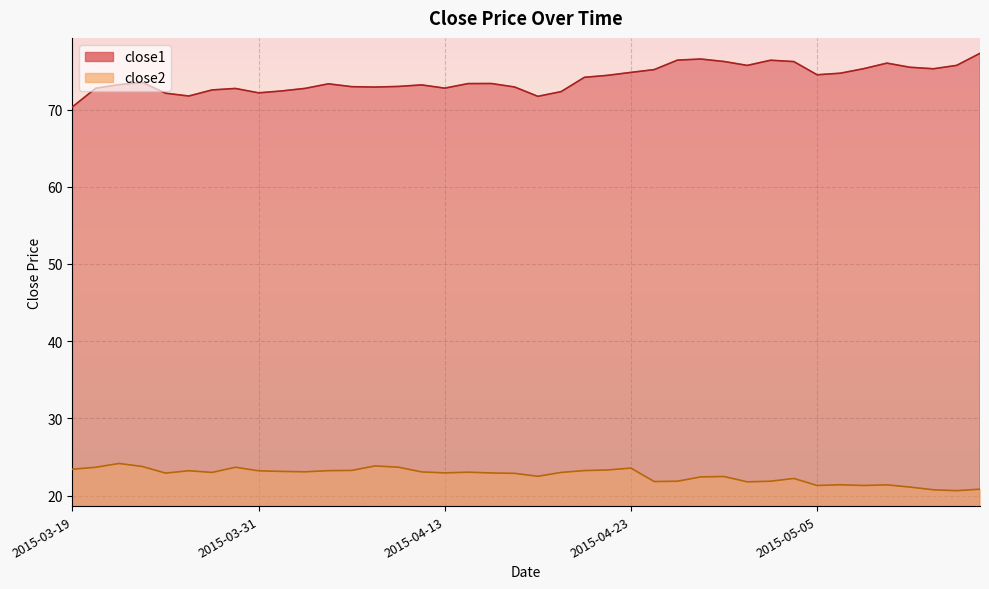

Reading left to right, what are all the values shown in this chart?

close1: 2015-03-19=70.3	2015-03-20=72.8	2015-03-23=73.2	2015-03-24=73.5	2015-03-25=72.1	2015-03-26=71.7	2015-03-27=72.5	2015-03-30=72.7	2015-03-31=72.2	2015-04-01=72.4	2015-04-02=72.7	2015-04-06=73.3	2015-04-07=73.0	2015-04-08=72.9	2015-04-09=73.0	2015-04-10=73.2	2015-04-13=72.8	2015-04-14=73.4	2015-04-15=73.4	2015-04-16=72.9	2015-04-17=71.7	2015-04-20=72.3	2015-04-21=74.2	2015-04-22=74.4	2015-04-23=74.8	2015-04-24=75.2	2015-04-27=76.4	2015-04-28=76.5	2015-04-29=76.2	2015-04-30=75.7	2015-05-01=76.4	2015-05-04=76.2	2015-05-05=74.5	2015-05-06=74.7	2015-05-07=75.3	2015-05-08=76.0	2015-05-11=75.5	2015-05-12=75.3	2015-05-13=75.7	2015-05-14=77.3
close2: 2015-03-19=23.4	2015-03-20=23.7	2015-03-23=24.2	2015-03-24=23.8	2015-03-25=22.9	2015-03-26=23.2	2015-03-27=23.0	2015-03-30=23.7	2015-03-31=23.2	2015-04-01=23.1	2015-04-02=23.1	2015-04-06=23.2	2015-04-07=23.3	2015-04-08=23.8	2015-04-09=23.7	2015-04-10=23.1	2015-04-13=22.9	2015-04-14=23.0	2015-04-15=22.9	2015-04-16=22.9	2015-04-17=22.5	2015-04-20=23.0	2015-04-21=23.2	2015-04-22=23.3	2015-04-23=23.6	2015-04-24=21.8	2015-04-27=21.9	2015-04-28=22.4	2015-04-29=22.5	2015-04-30=21.8	2015-05-01=21.9	2015-05-04=22.2	2015-05-05=21.3	2015-05-06=21.4	2015-05-07=21.3	2015-05-08=21.4	2015-05-11=21.1	2015-05-12=20.7	2015-05-13=20.6	2015-05-14=20.8